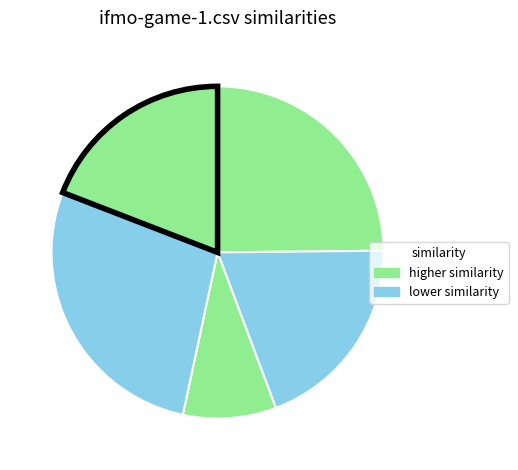

How many segments does this pie chart have?

5